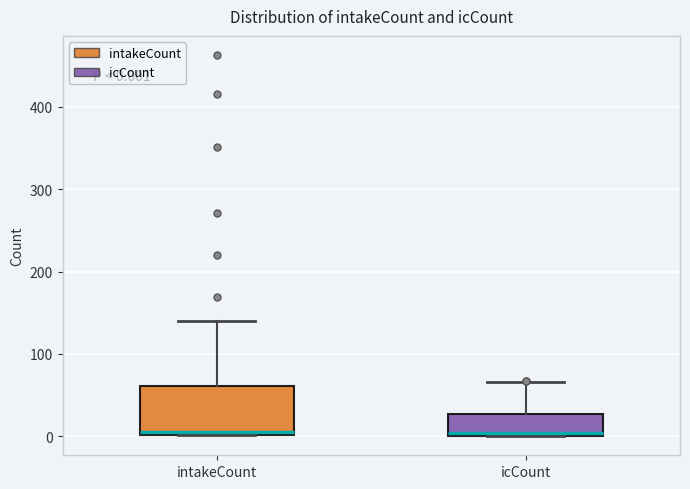

Comparing the boxes themselves (not the whiskers), which one is the tallest?

intakeCount